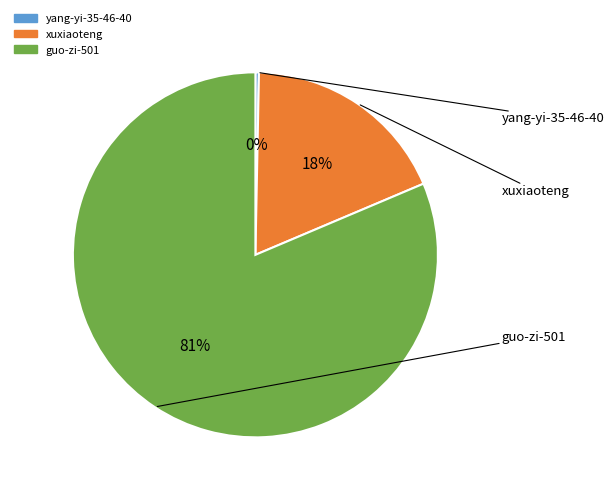

Does yang-yi-35-46-40 represent more than half of the total?

No